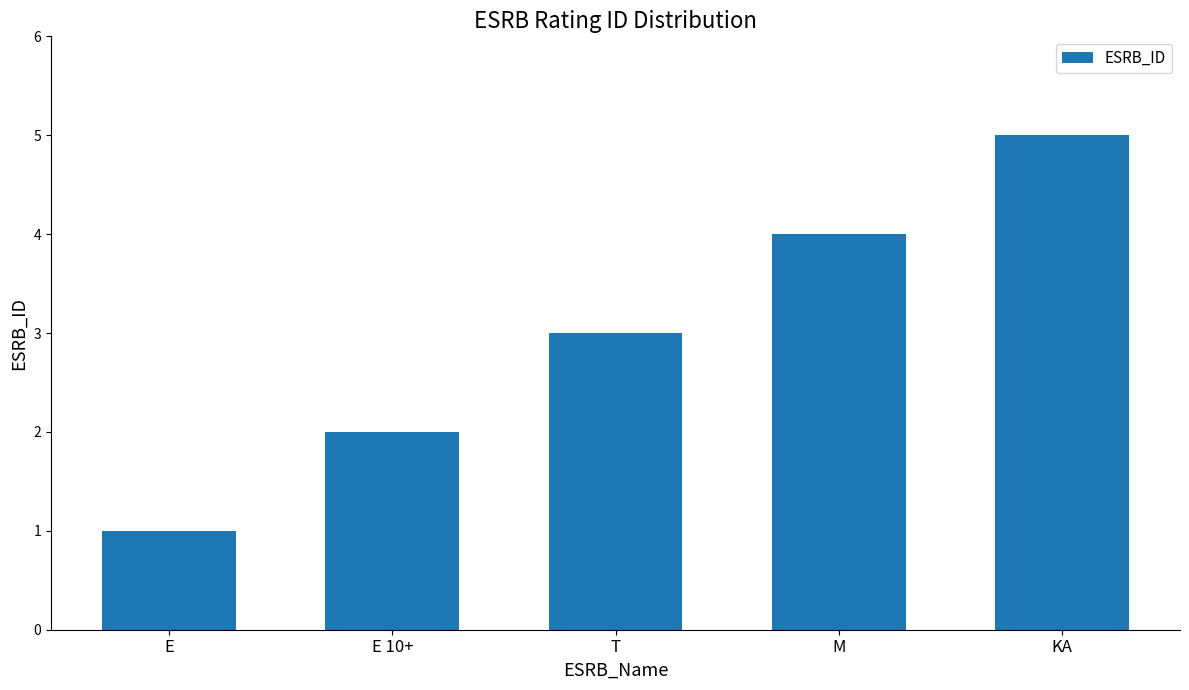

What position from the right is E 10+?

4